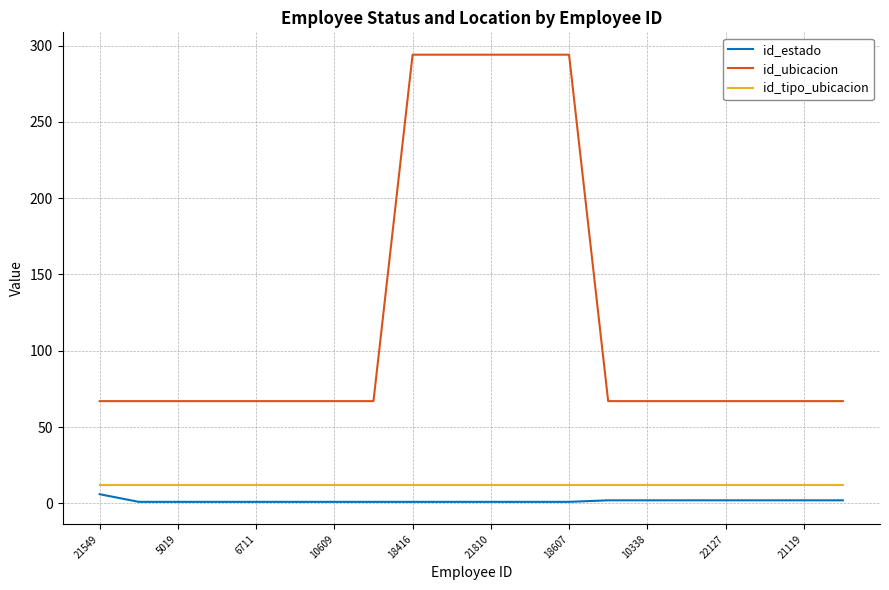

What is the greatest value displayed?

294